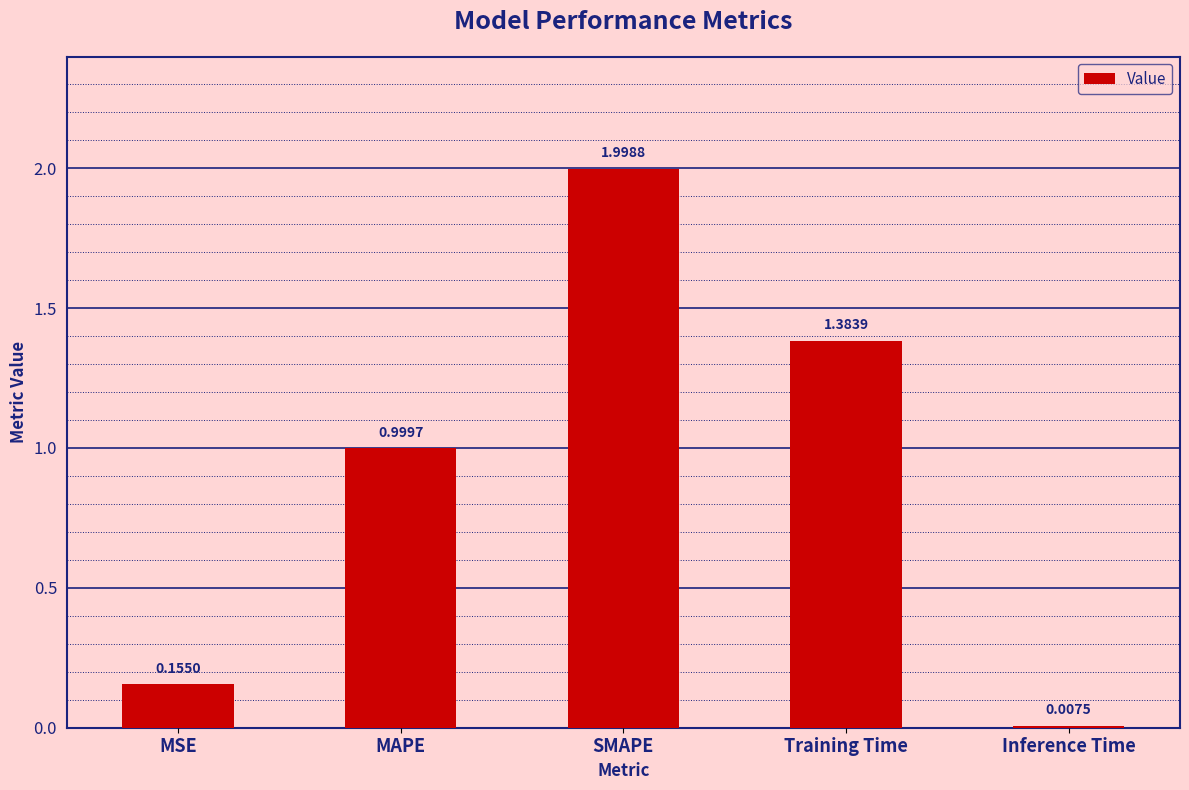

What is the difference between the maximum and second lowest values?

1.8